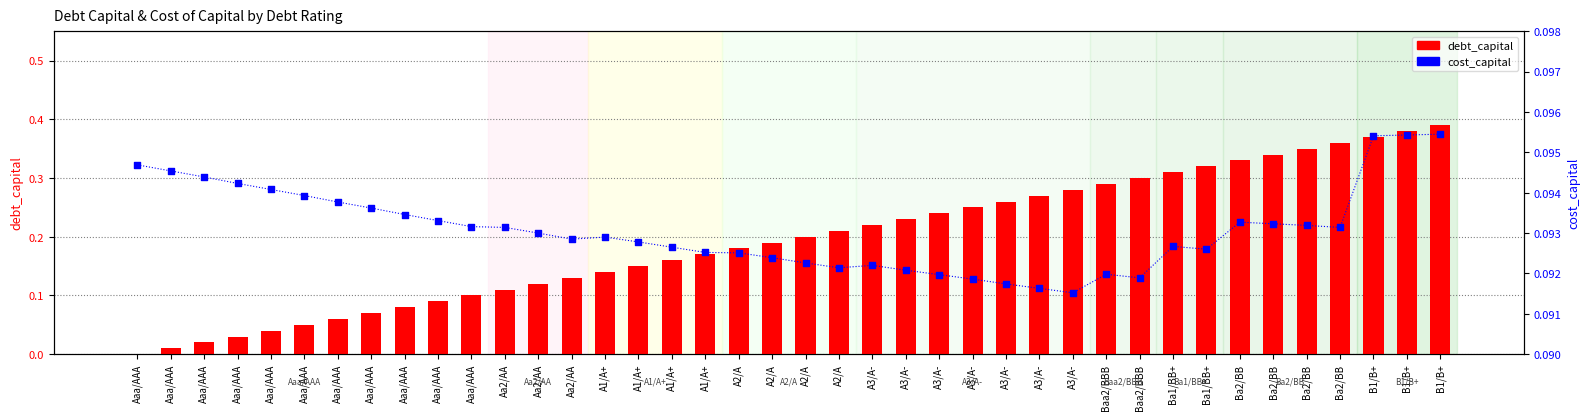

Is the value of cost_capital at Aaa/AAA greater than the value of debt_capital at Ba1/BB+?

No